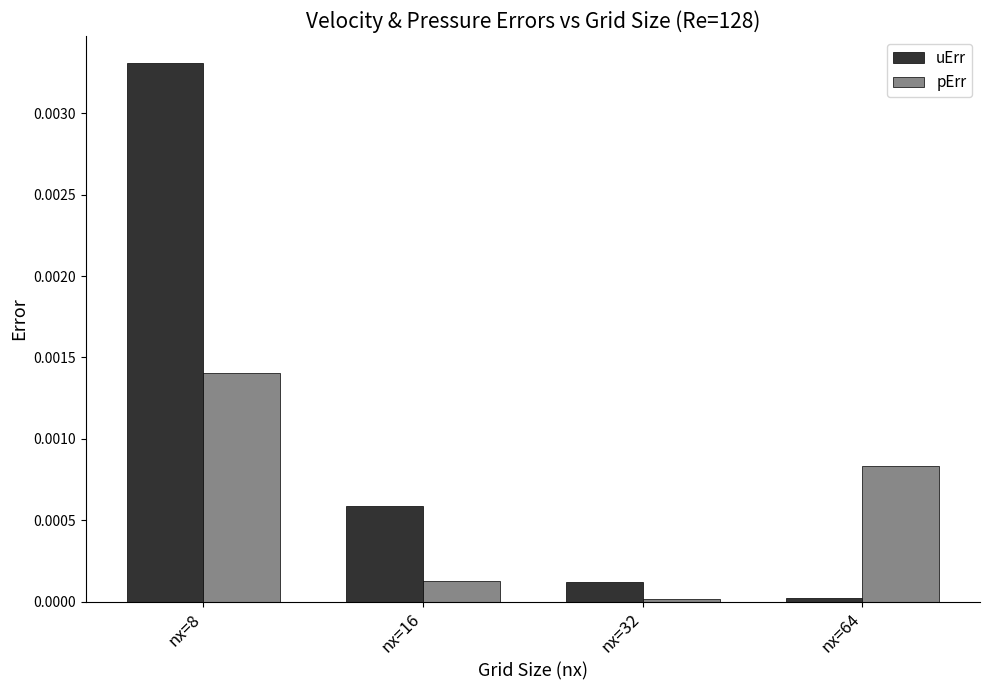

Which series has the widest spread of values?

uErr